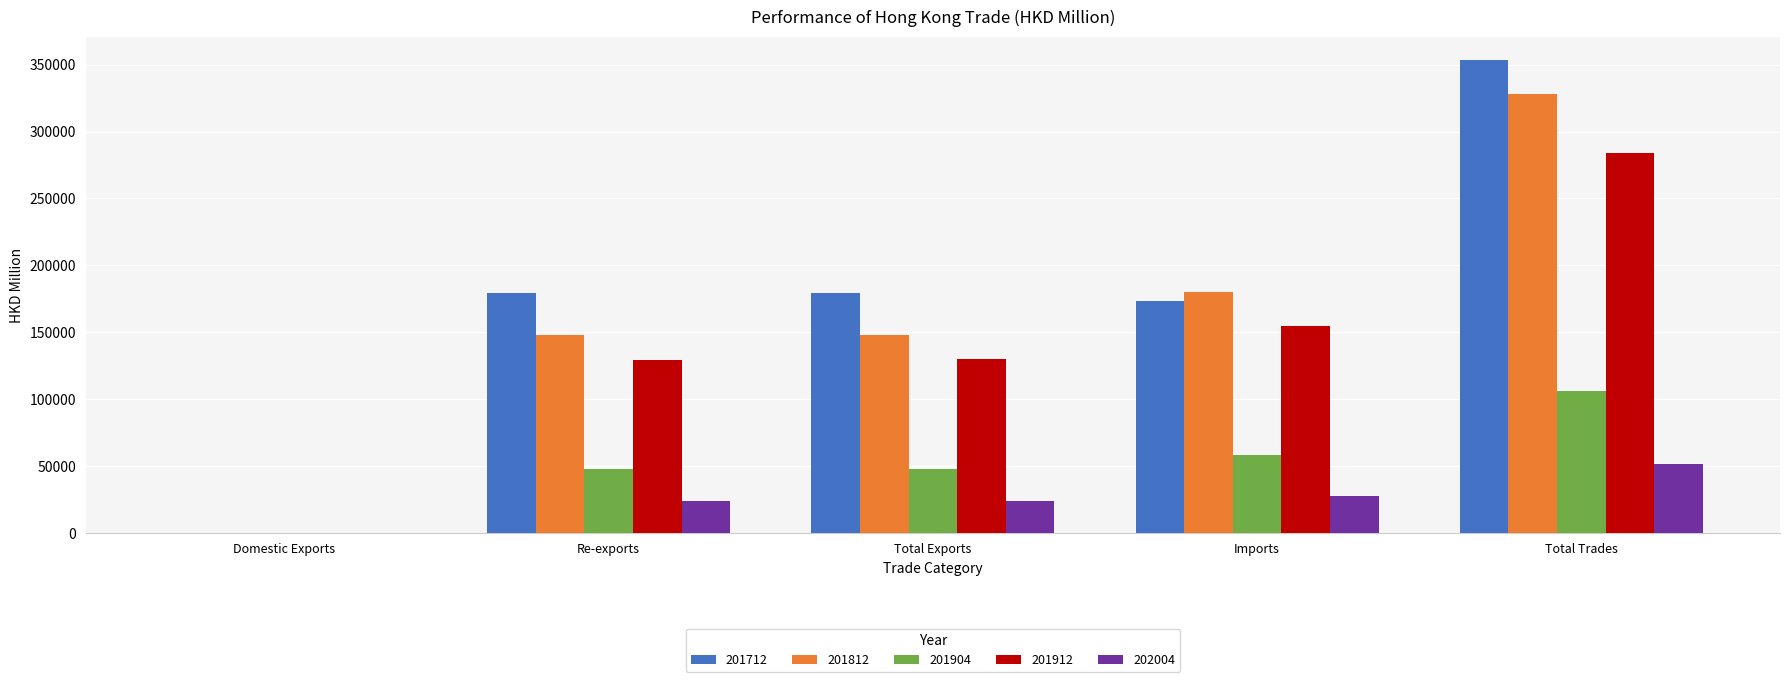

How many series are shown in this chart?

5